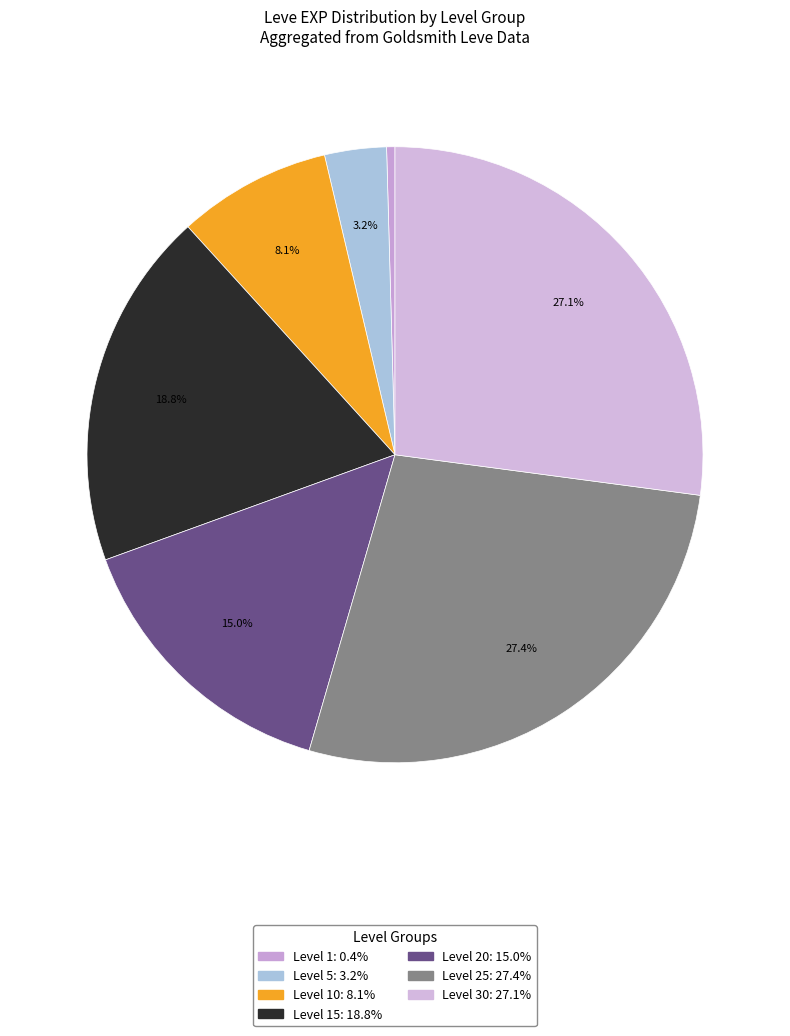

How many slices are in this pie chart?

7